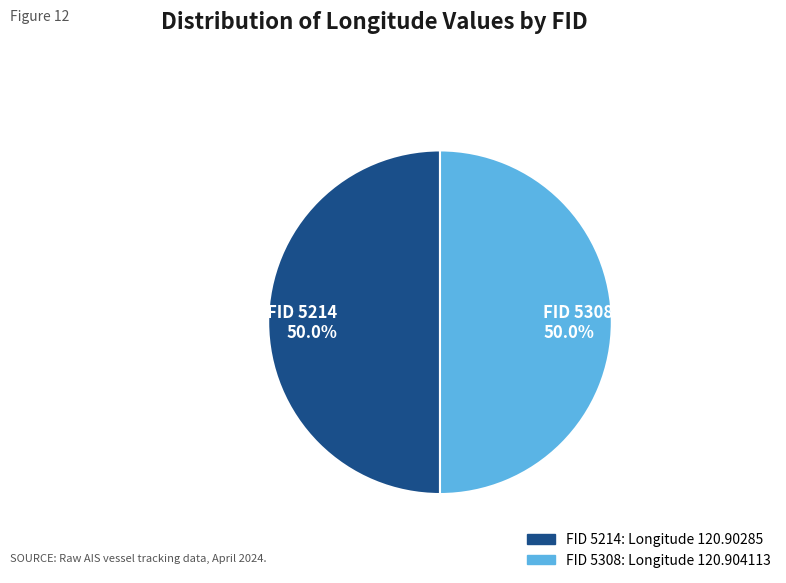

Combined, do FID 5214 and FID 5308 account for over 50%?

Yes